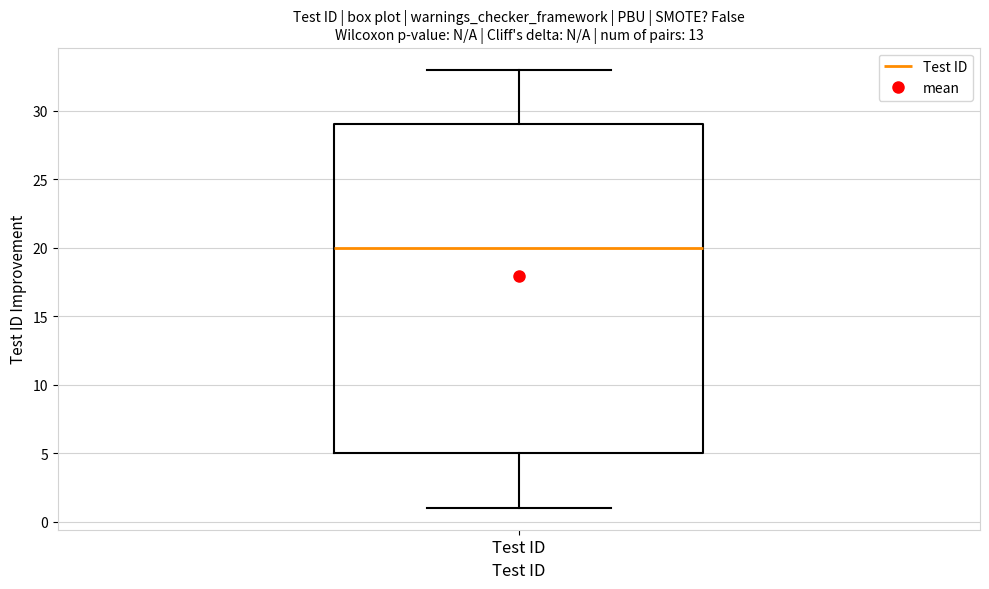

Transcribe this box plot: give where the median line is, the range the box spans, and where the two whiskers end, as read against the y-axis. The values are not printed on the chart, so give them approximately, as read against the axis.

median 20, box 5 to 29, whiskers 1 to 33